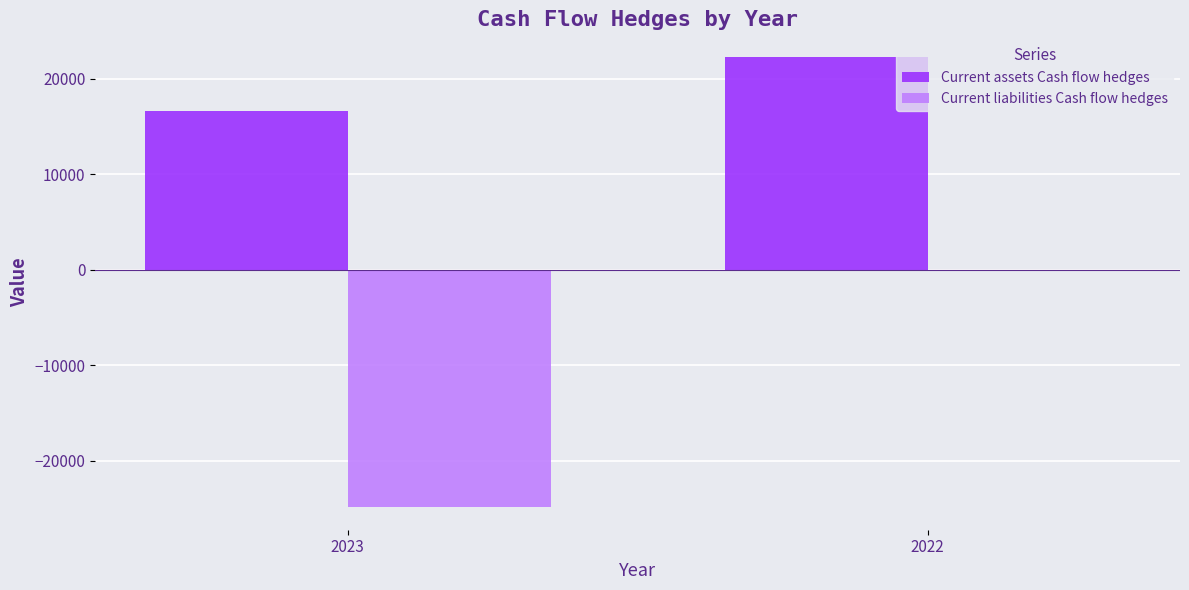

Between 2023 and 2022, which series saw the biggest shift?

Current liabilities Cash flow hedges